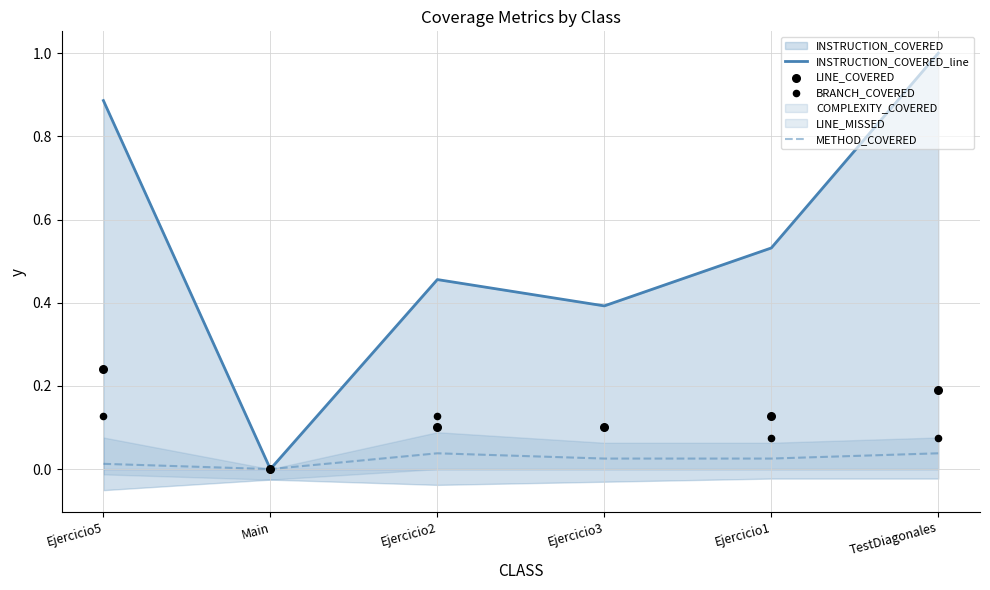

True or false: METHOD_COVERED has a value of 0.1 at TestDiagonales.

False